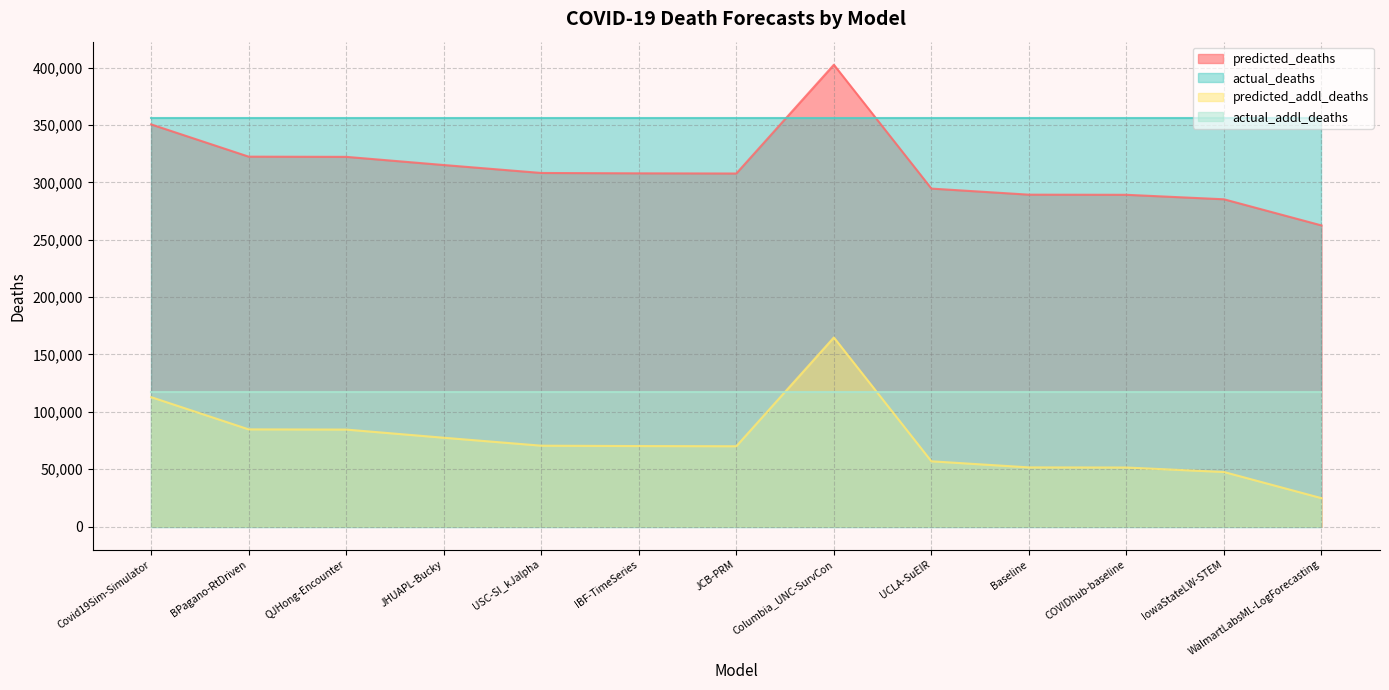

The value of actual_deaths at IowaStateLW-STEM is 620281.8. True or false?

False